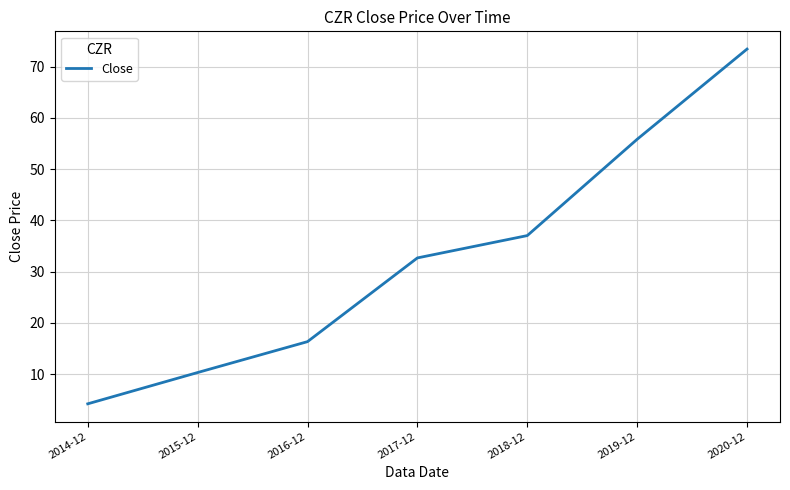

What is the ratio of the value at 2020-12 to the value at 2016-12?

4.5